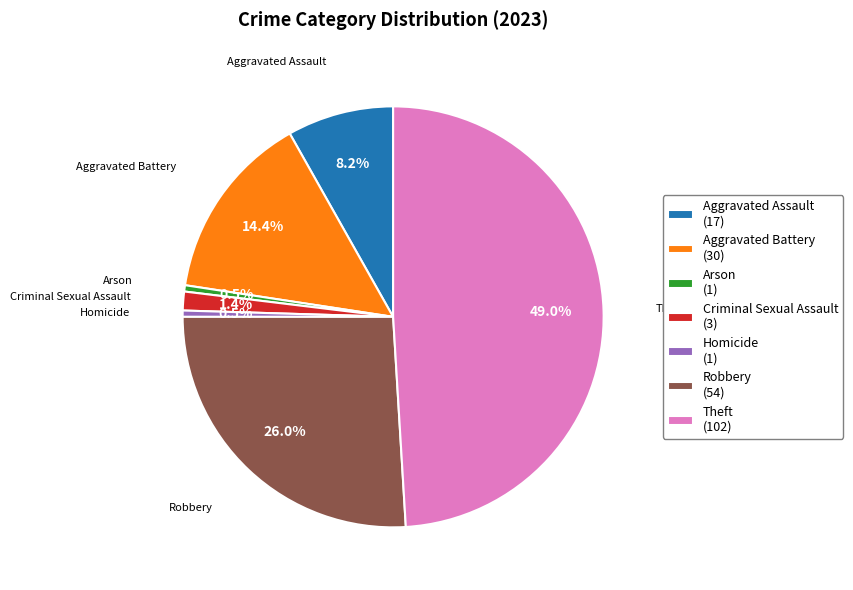

Count the number of slices in the pie.

7